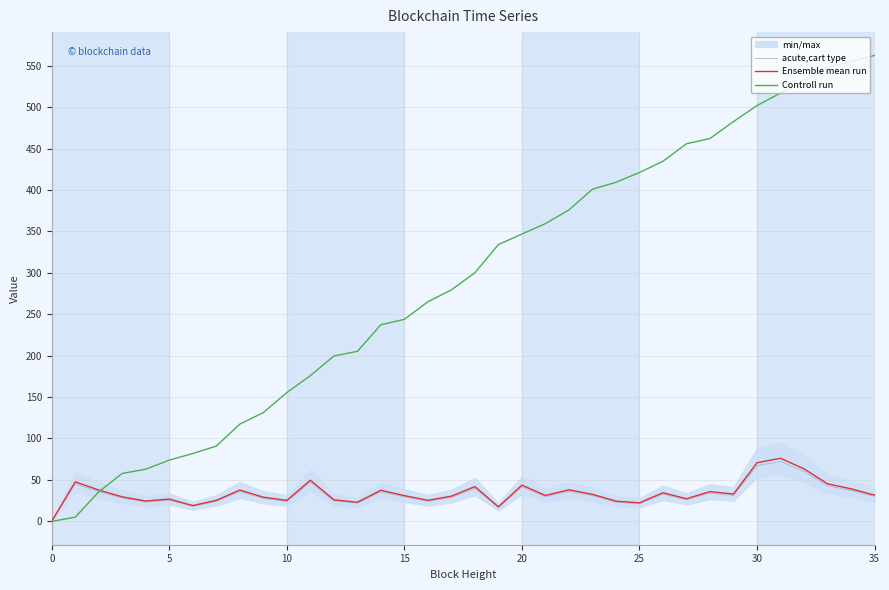

At 16, list the series in order from smallest to largest.

acute,cart type, Ensemble mean run, Controll run